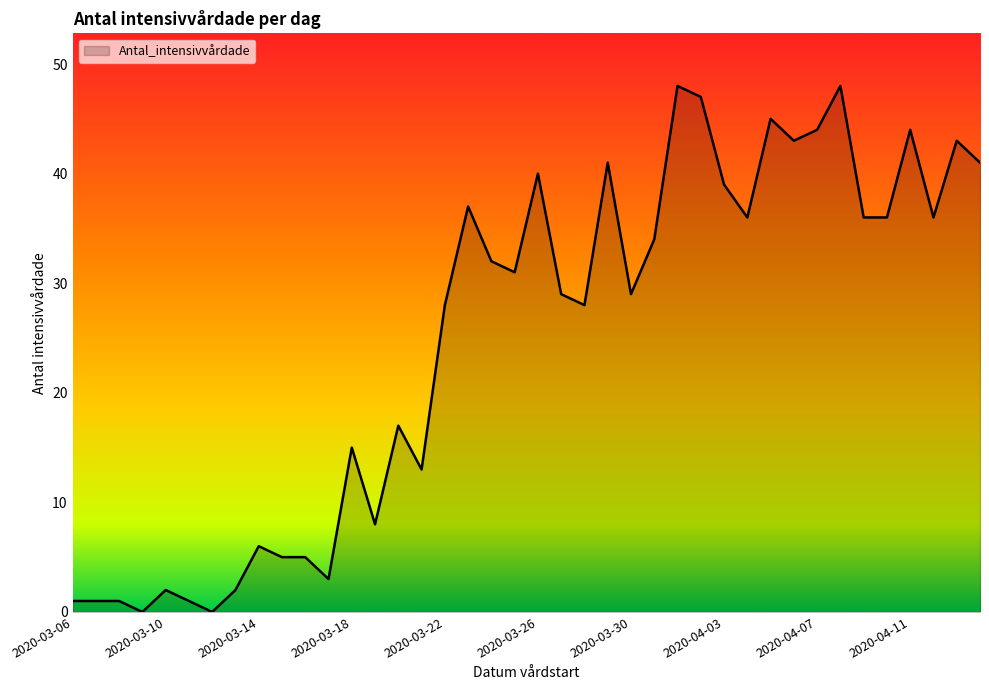

Reading left to right, list all the values displayed in this chart.

1	1	1	0	2	1	0	2	6	5	5	3	15	8	17	13	28	37	32	31	40	29	28	41	29	34	48	47	39	36	45	43	44	48	36	36	44	36	43	41